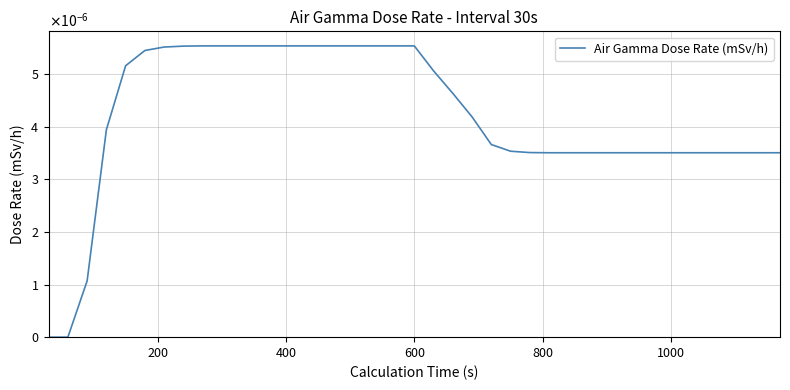

Does the chart have visible grid lines?

Yes